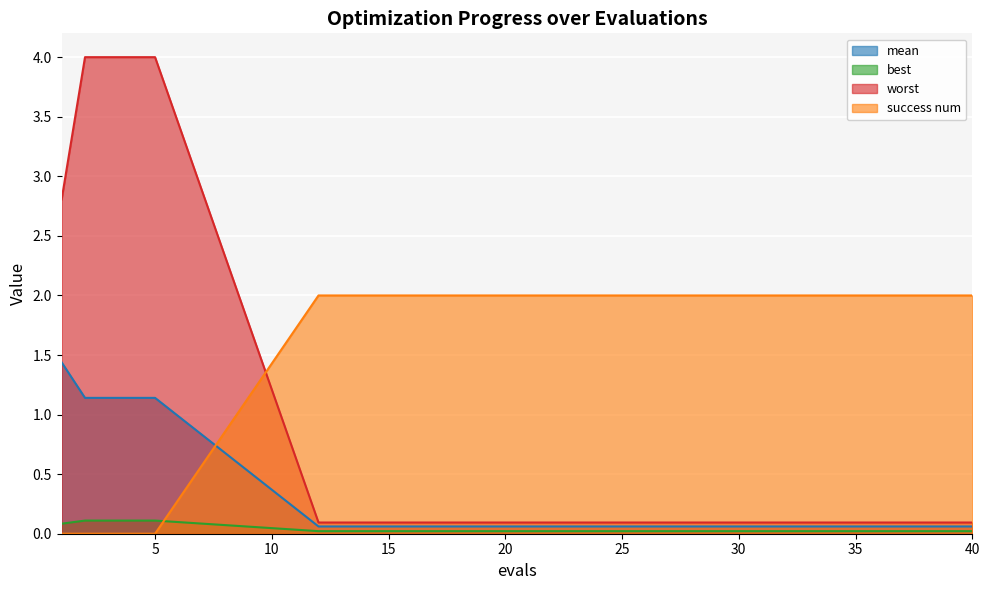

The mean series shows 0.1 at 38. True or false?

True